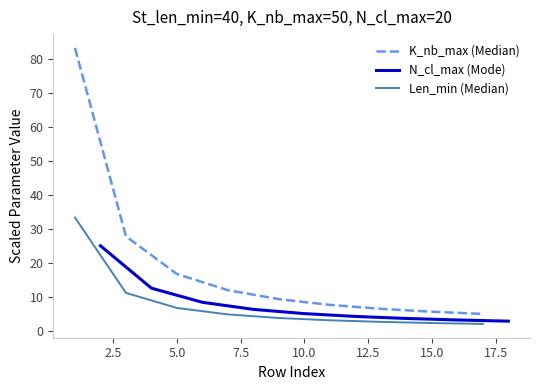

How many data points in K_nb_max (Median) are less than 9?

4